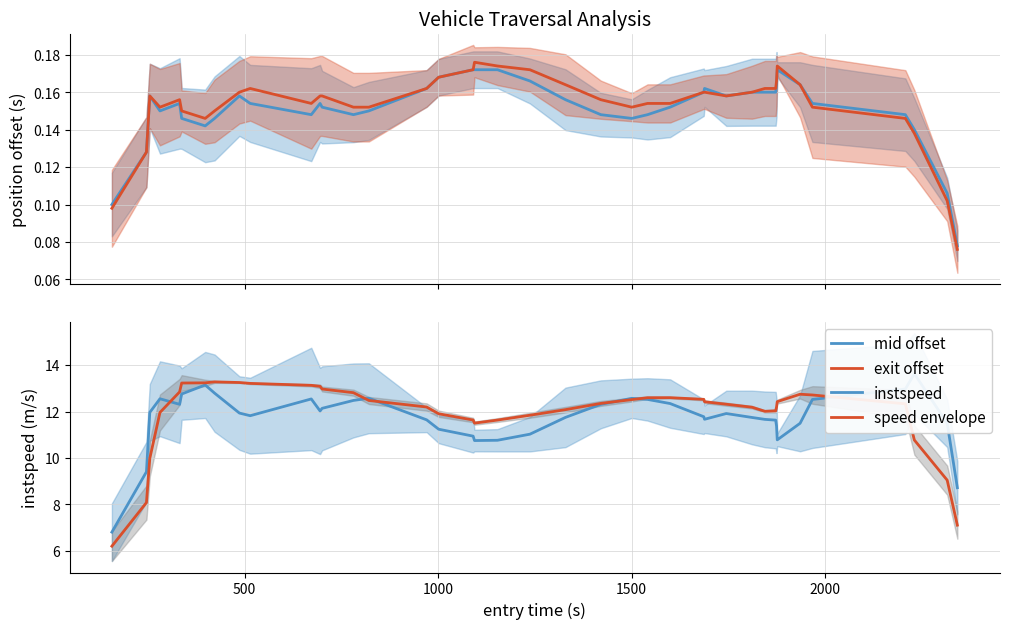

Is this an area chart (filled region under the line)?

No